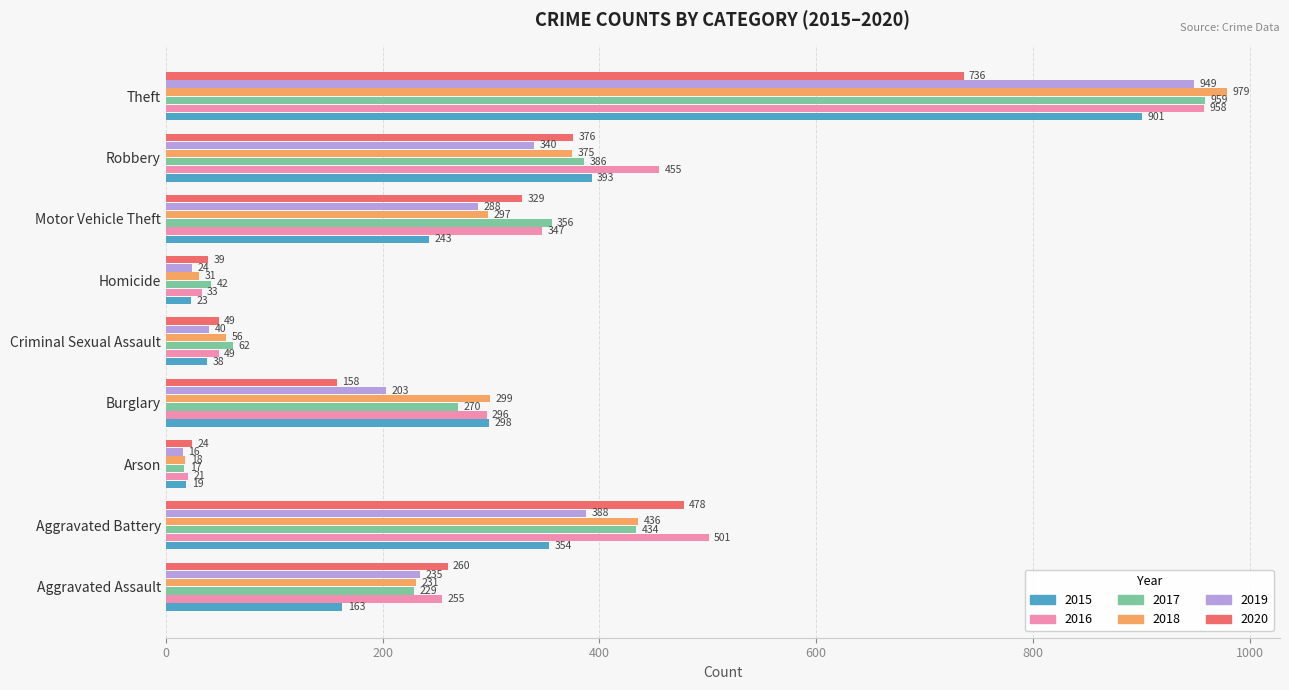

What is the difference between the highest and lowest values at Aggravated Assault?

97